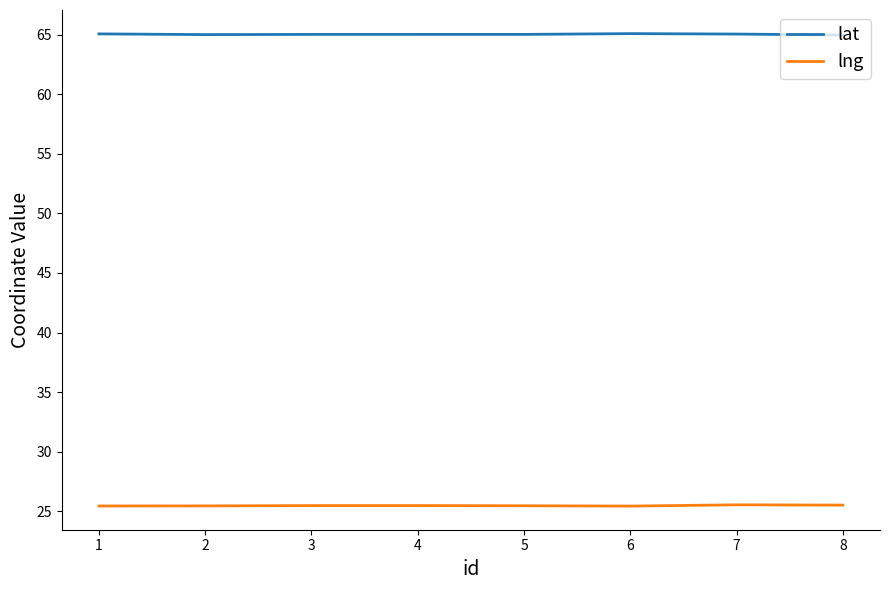

Does the chart have visible grid lines?

No